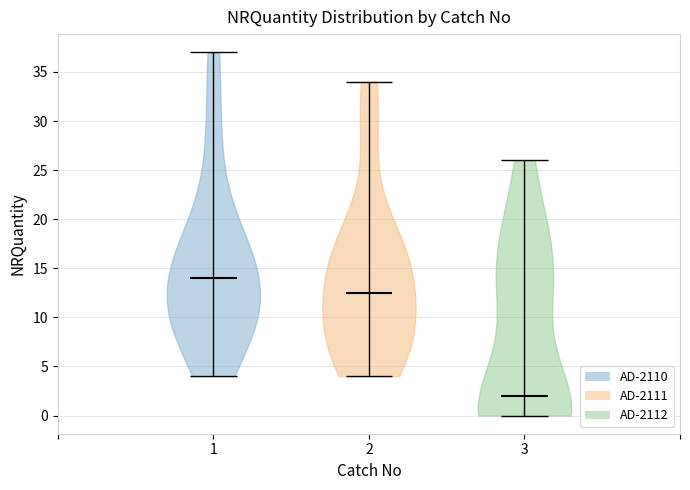

Reading left to right, read every violin against the y-axis: where its median line is, and the lowest and highest points it reaches. The values are not printed on the chart, so give them approximately, as read against the axis.

1: median line 14.0, lowest point 4.0, highest point 37.0
2: median line 12.5, lowest point 4.0, highest point 34.0
3: median line 2.0, lowest point 0.0, highest point 26.0